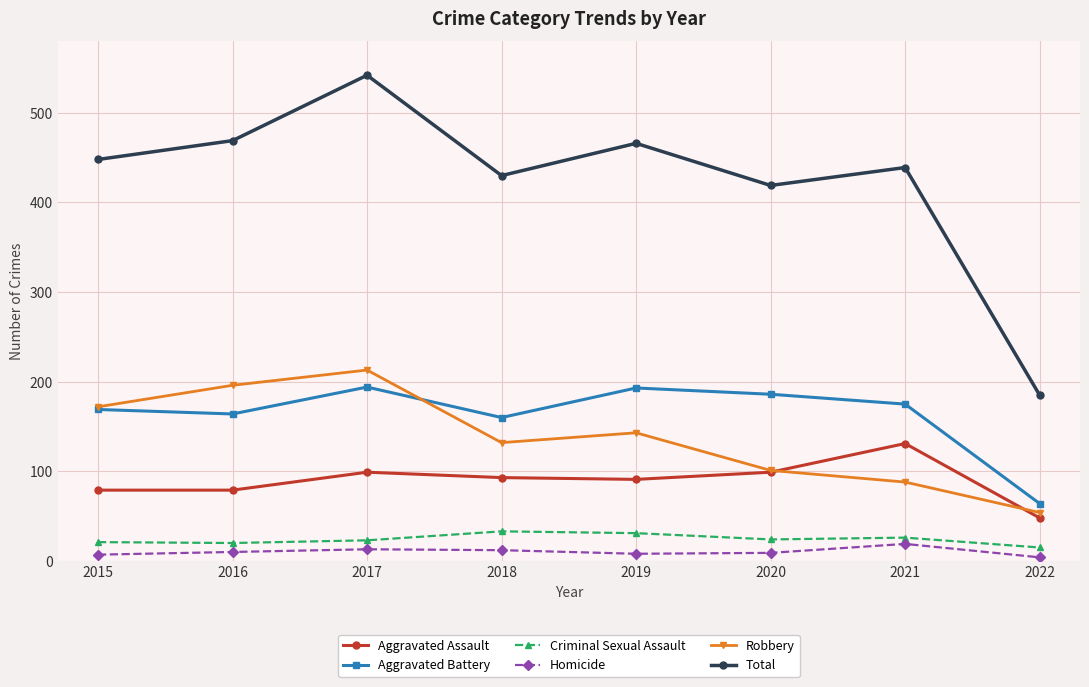

What is the average value of the Total series?

425